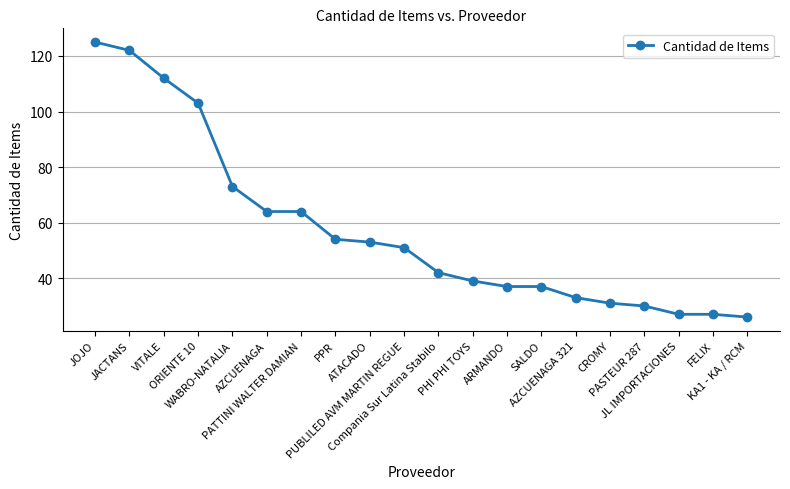

How many data points are less than 51?

10